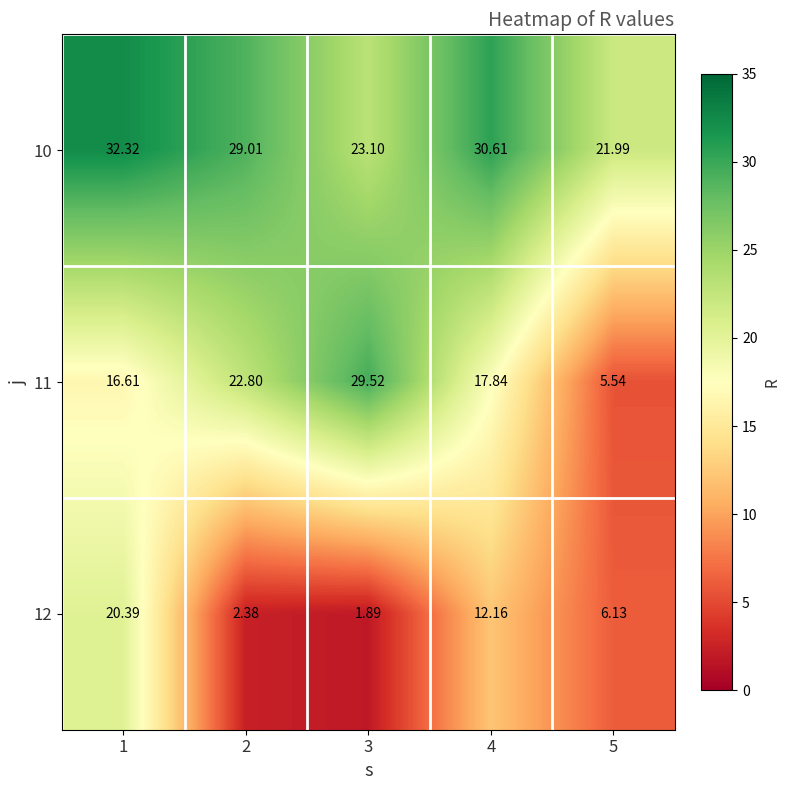

Is the value of 11 at 1 greater than the value of 12 at 5?

Yes